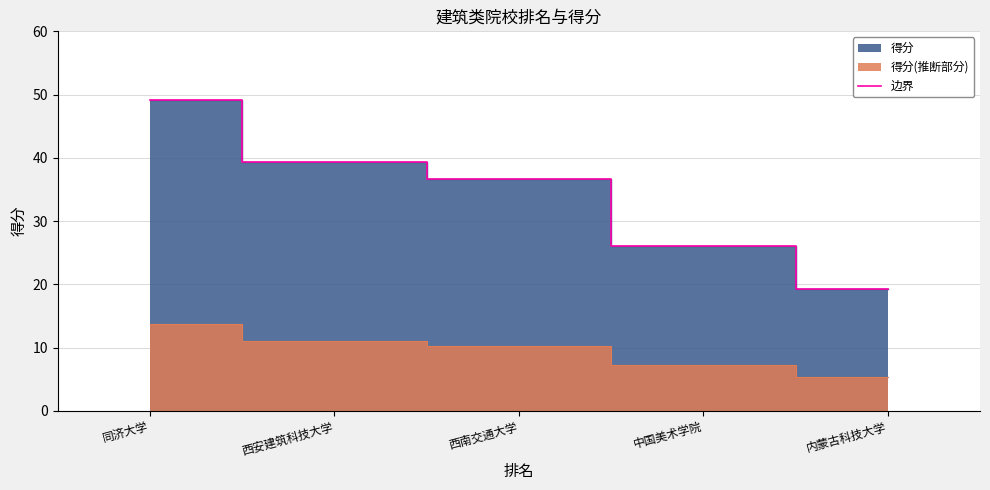

At which label does the data first exceed 36?

同济大学